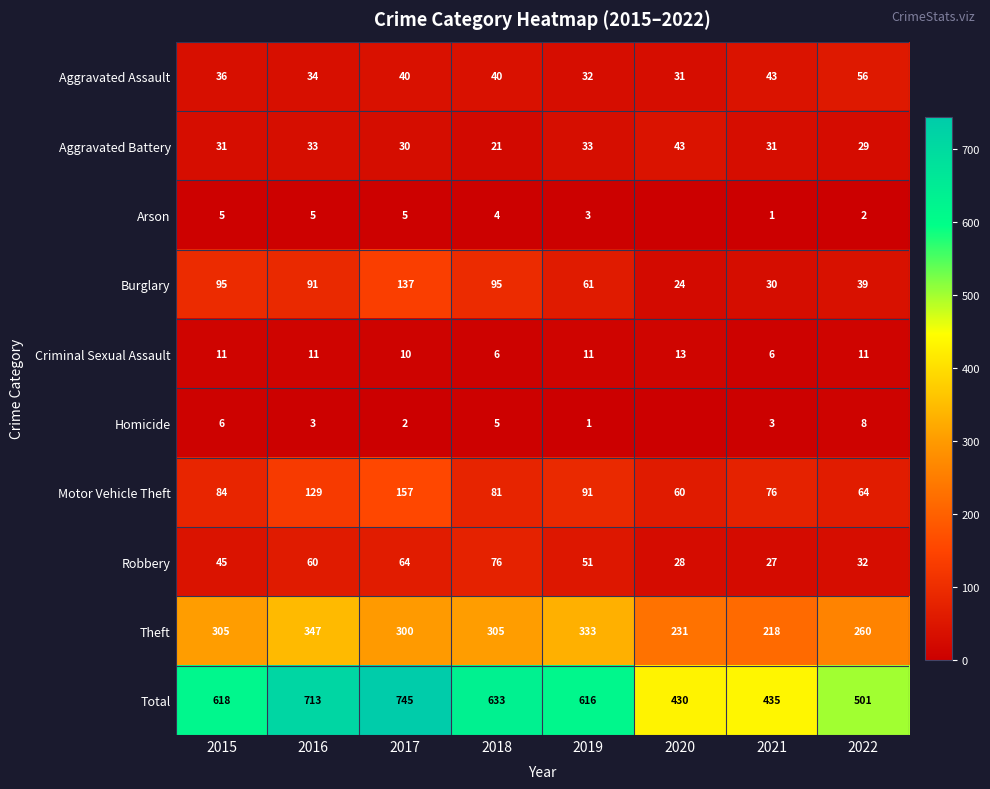

What is the spread (max minus min) of values at 2018?

629